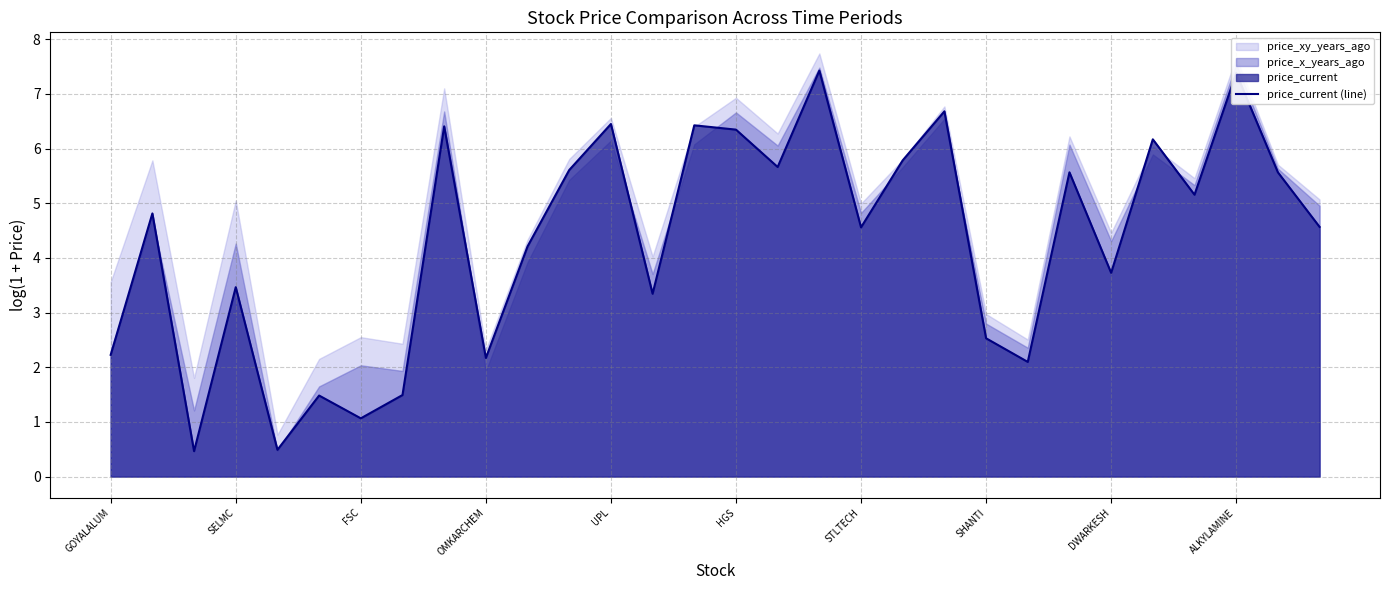

What is the smallest value displayed?

0.5